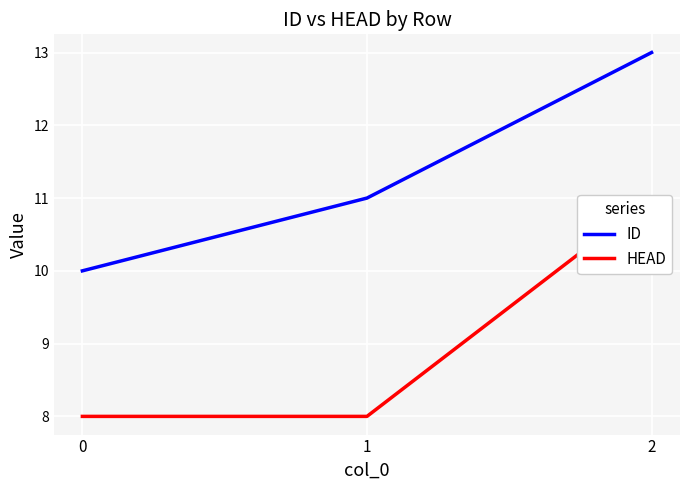

The value of ID at 0 is 10. True or false?

True